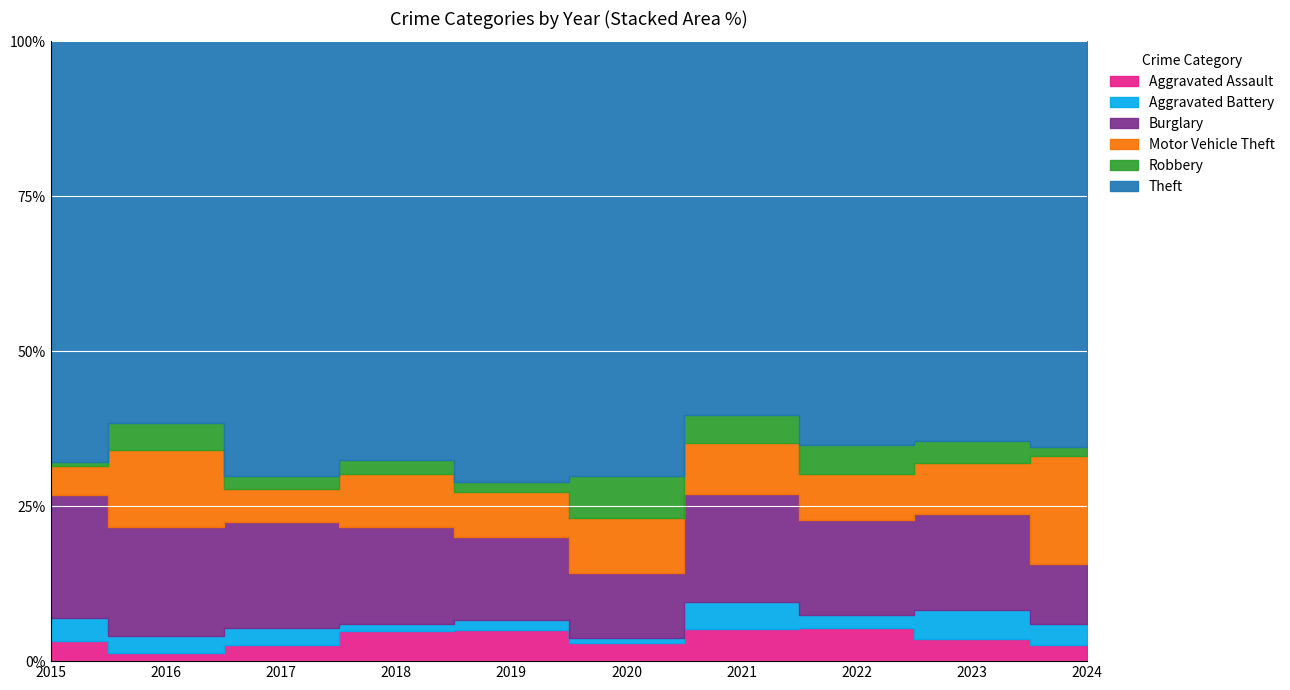

True or false: Robbery has a value of 1 at 2018.

False